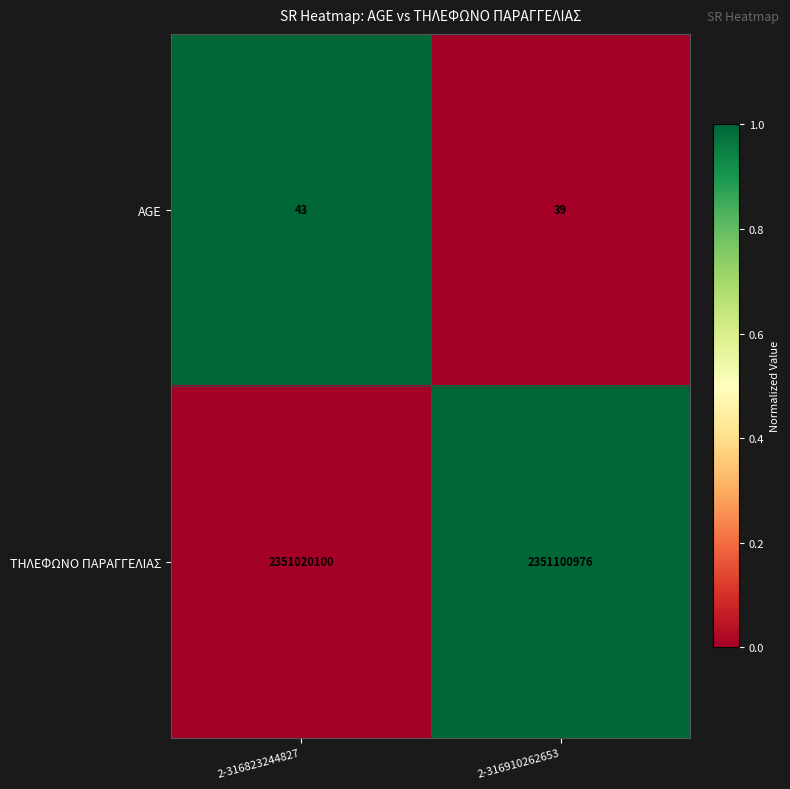

What value does the AGE series have at 2-316823244827?

43